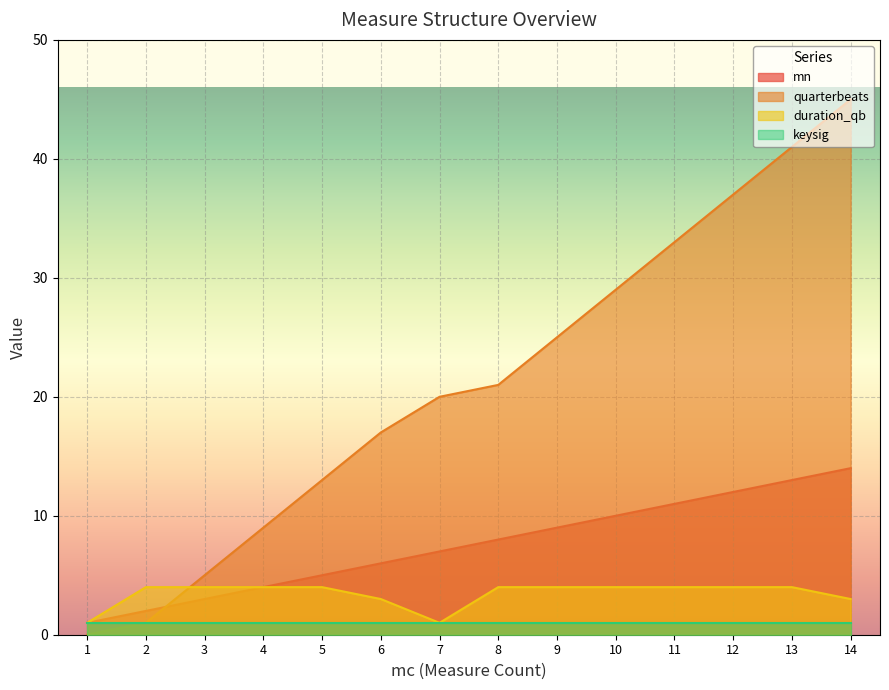

At how many categories does at least one series exceed 6?

11